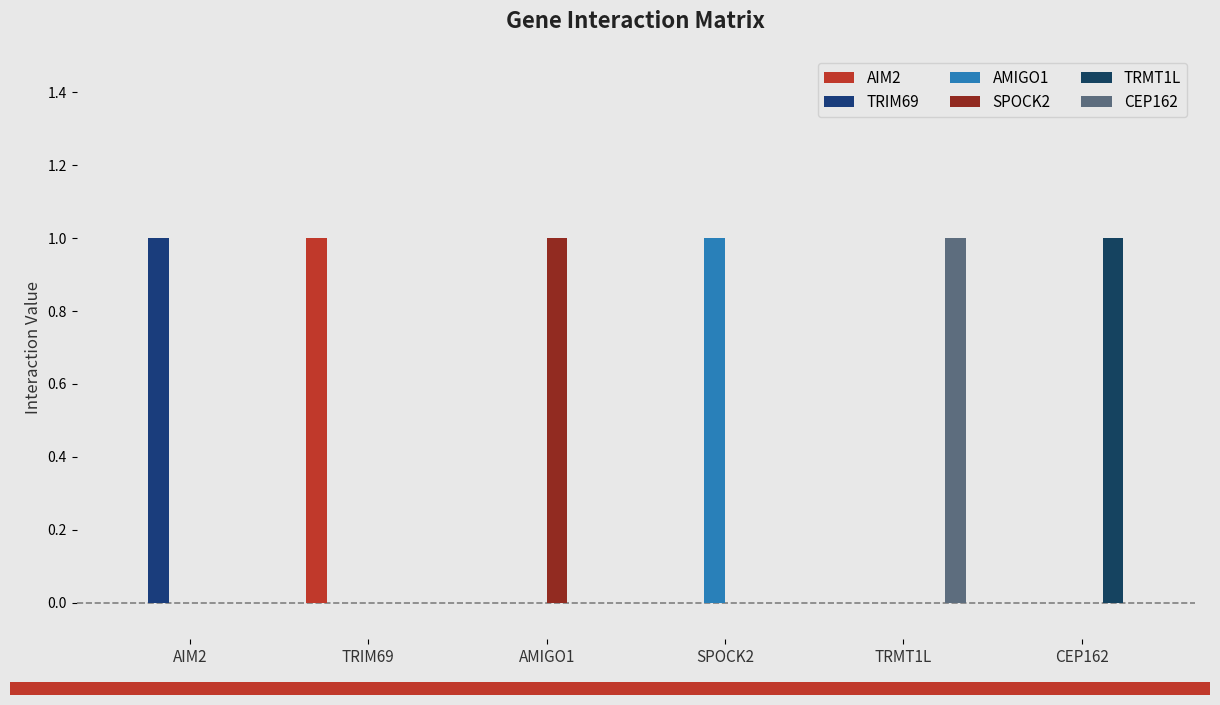

How many groups of bars are there?

6